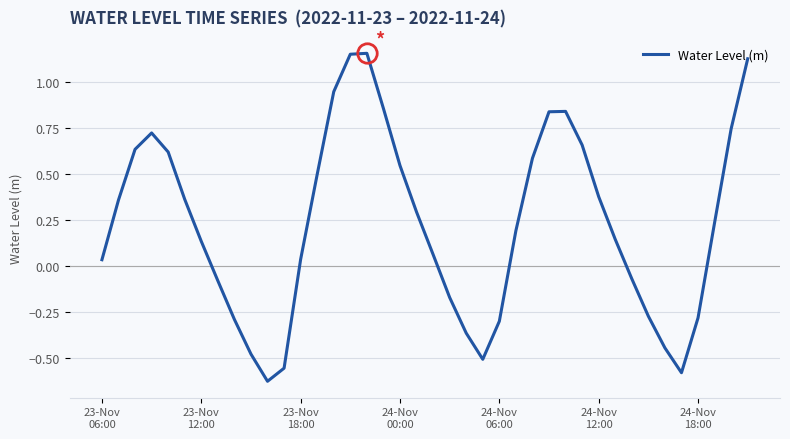

What is the difference between the maximum and minimum values?

1.8